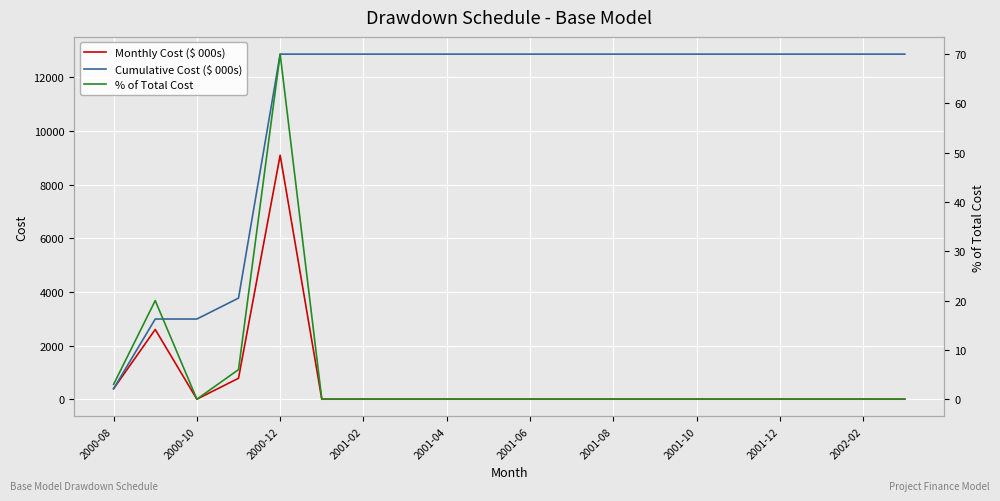

Rank the series by their maximum value, from lowest to highest.

% of Total Cost, Monthly Cost ($ 000s), Cumulative Cost ($ 000s)